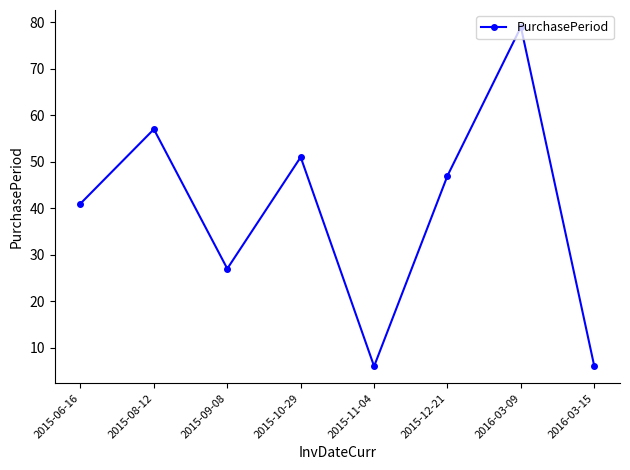

Read the value at 2016-03-15.

6